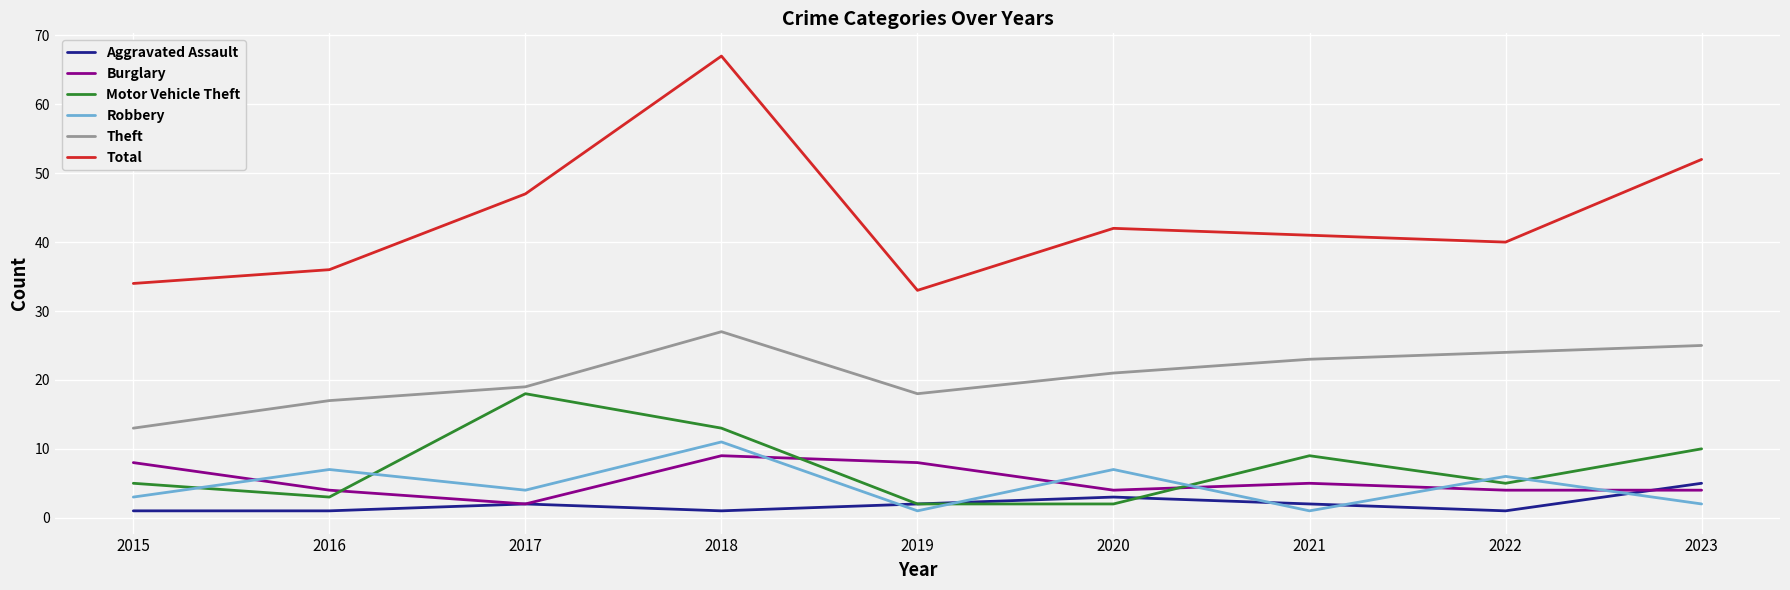

What is the difference between the second highest and minimum values in the Motor Vehicle Theft series?

11